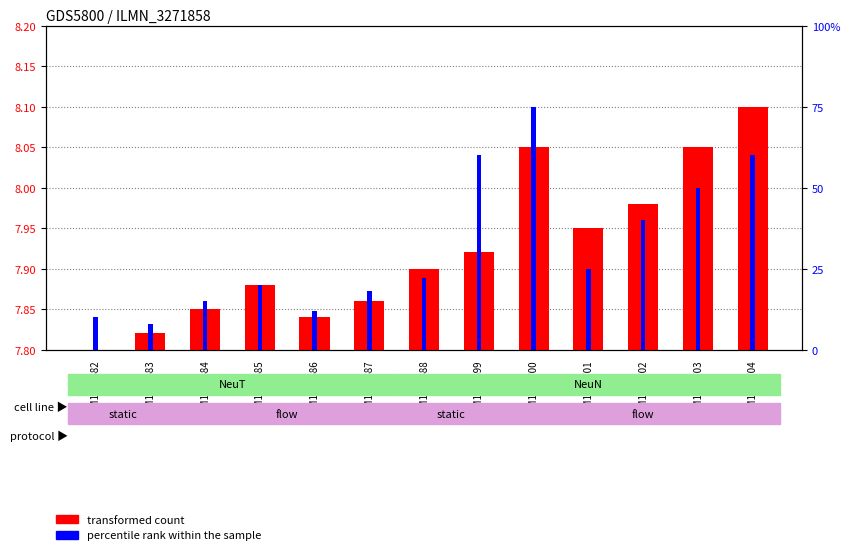

Which series has the largest total across all categories?

percentile rank within the sample